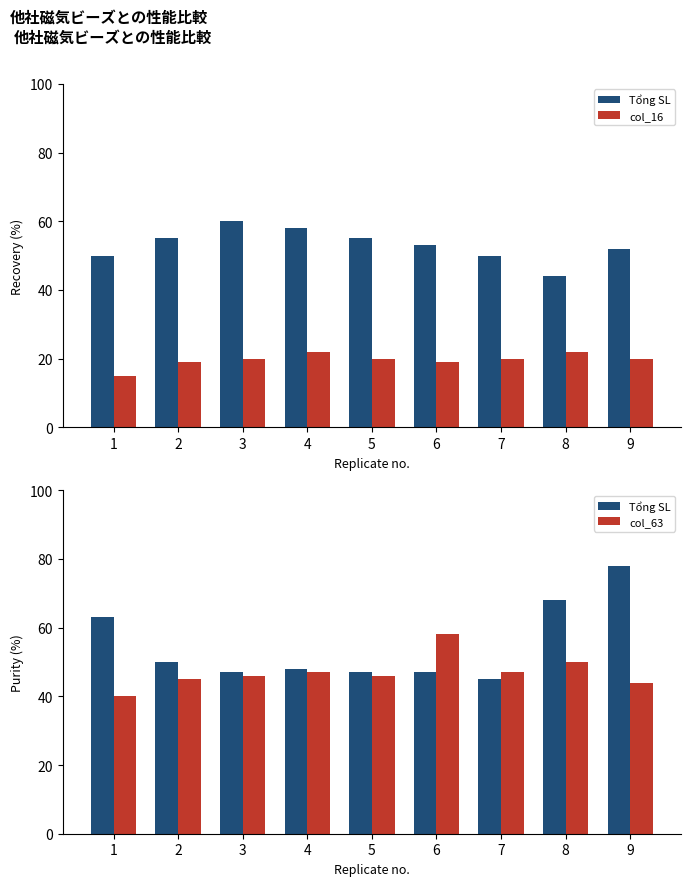

True or false: Tổng SL has a value of 47 at 3.

True